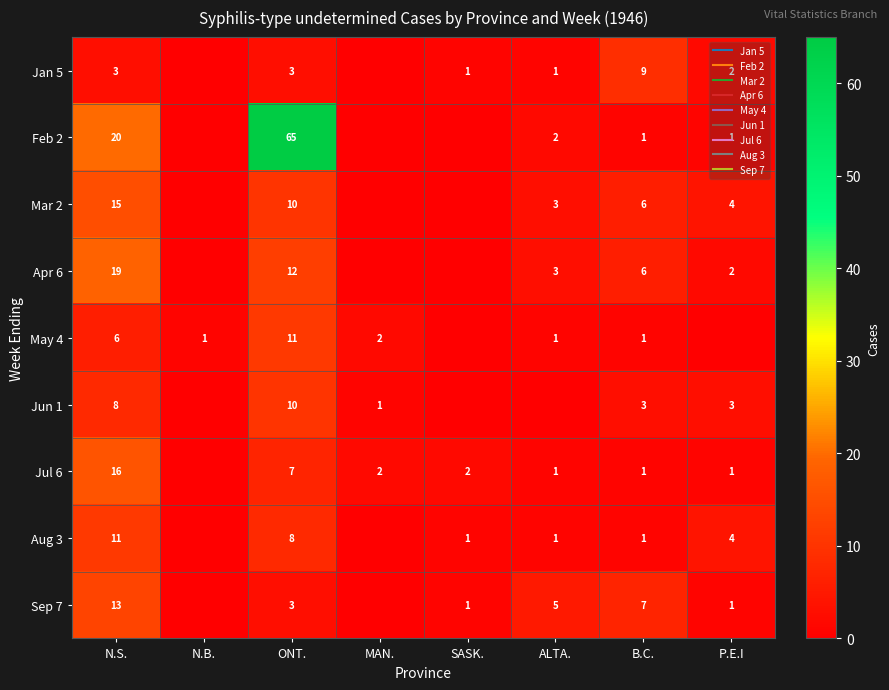

The Jul 6 series shows 7 at ONT.. True or false?

True